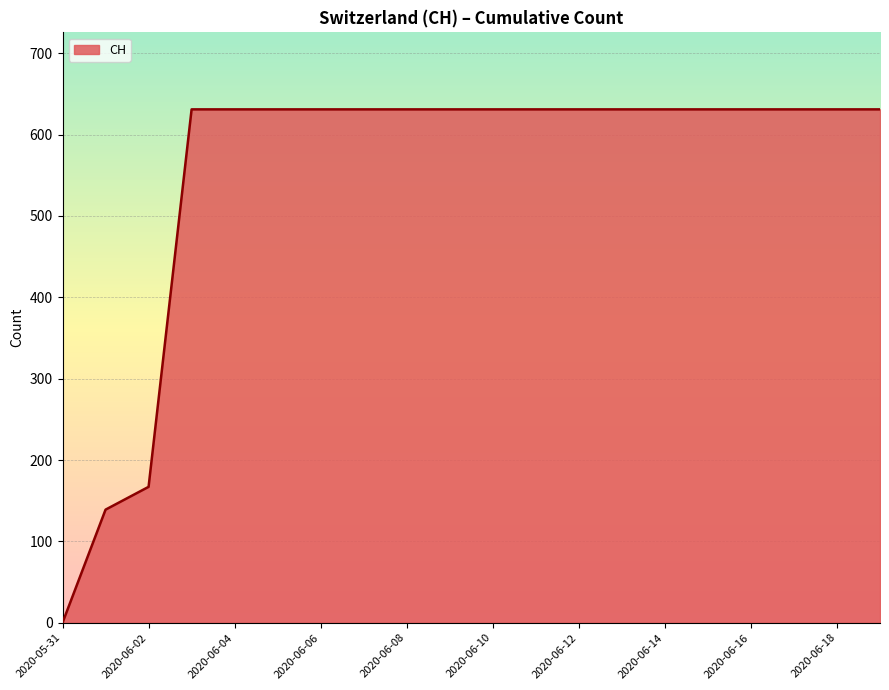

What is the maximum value shown in the chart?

631